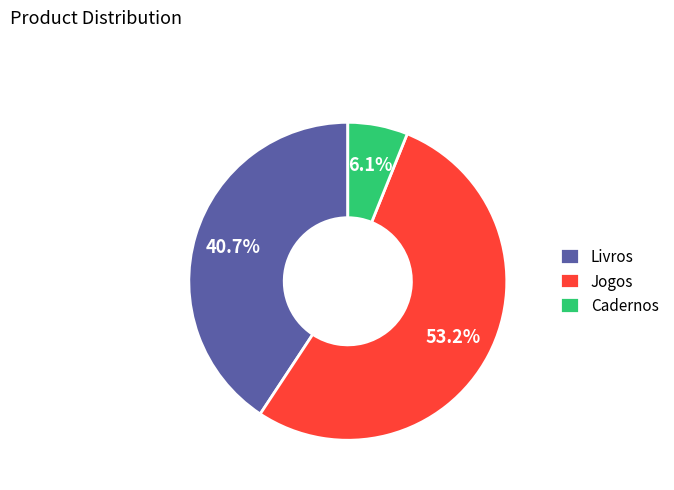

Count the number of slices in the pie.

3